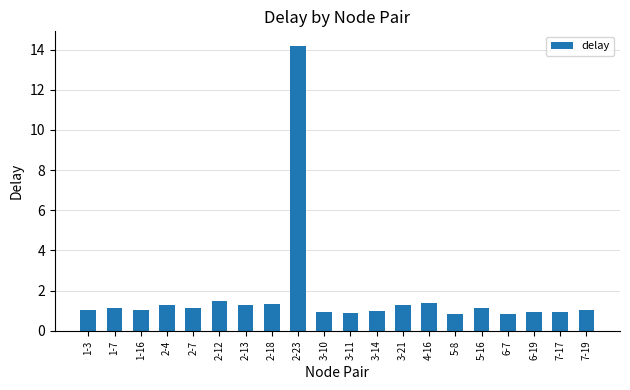

What is the difference between the maximum and minimum values?

13.4